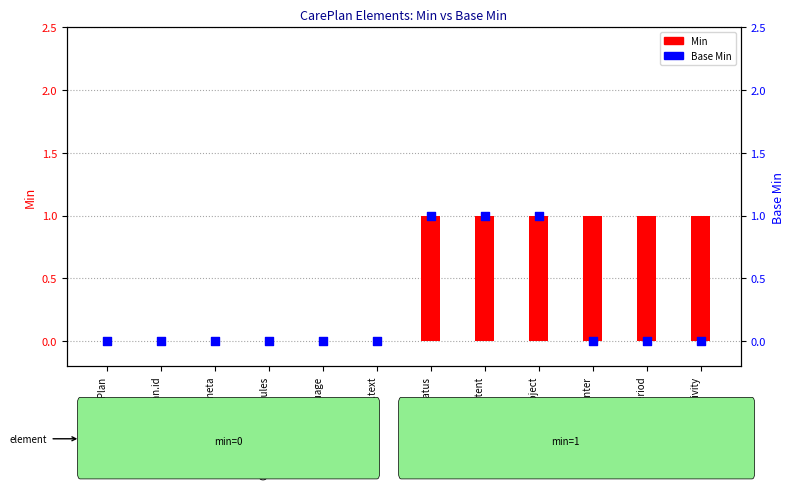

Which series has the widest spread of Y values?

Min